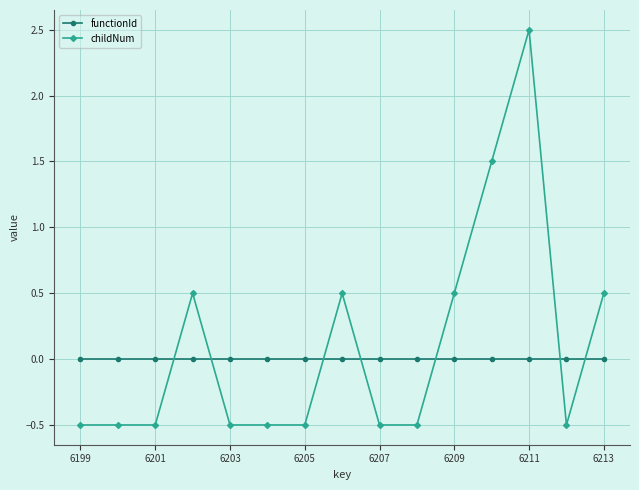

What is the lowest value of the childNum series?

-0.5